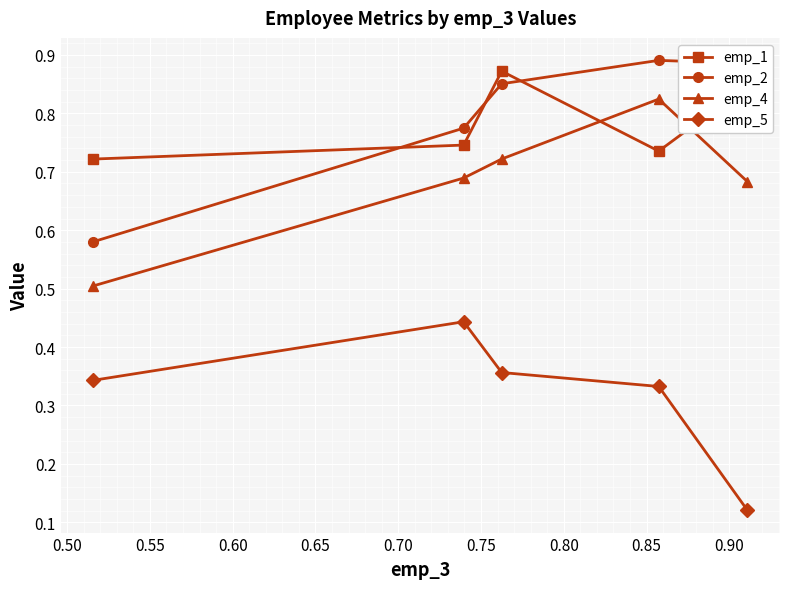

Count the emp_2 values in the range 0 to 1.

5